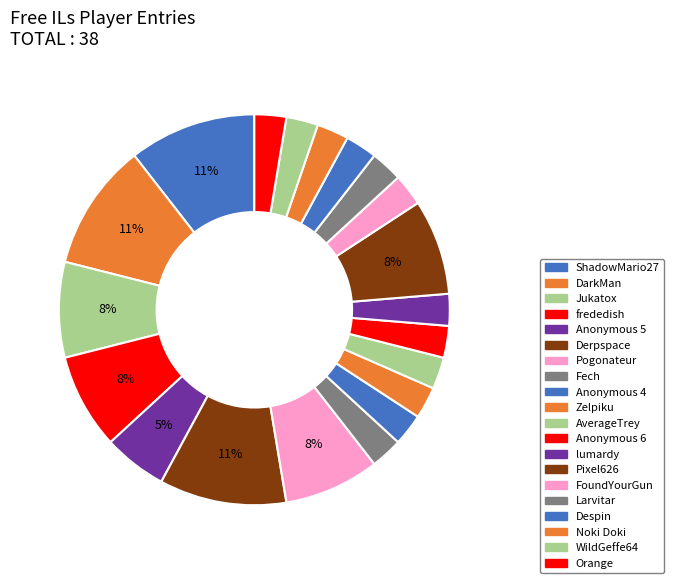

What percentage is the Jukatox slice, to the nearest percent?

8%